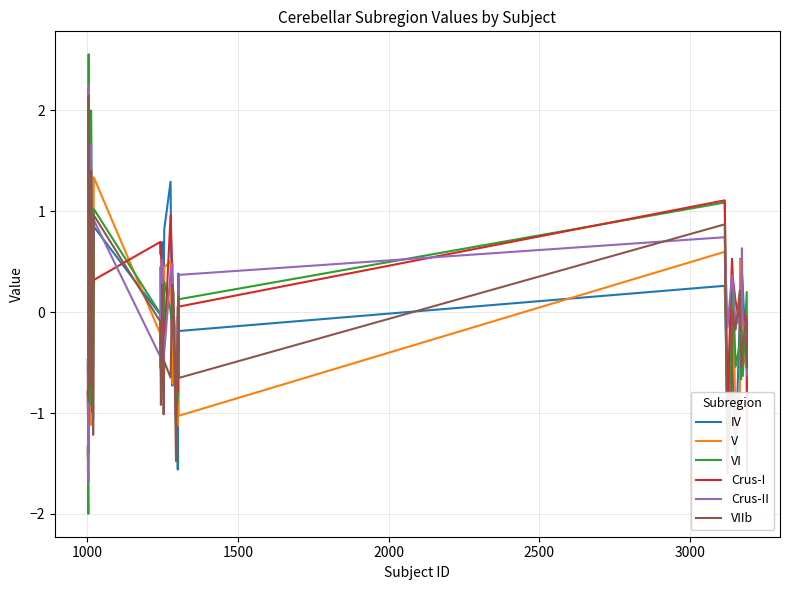

How many data points in VI are less than 0?

27